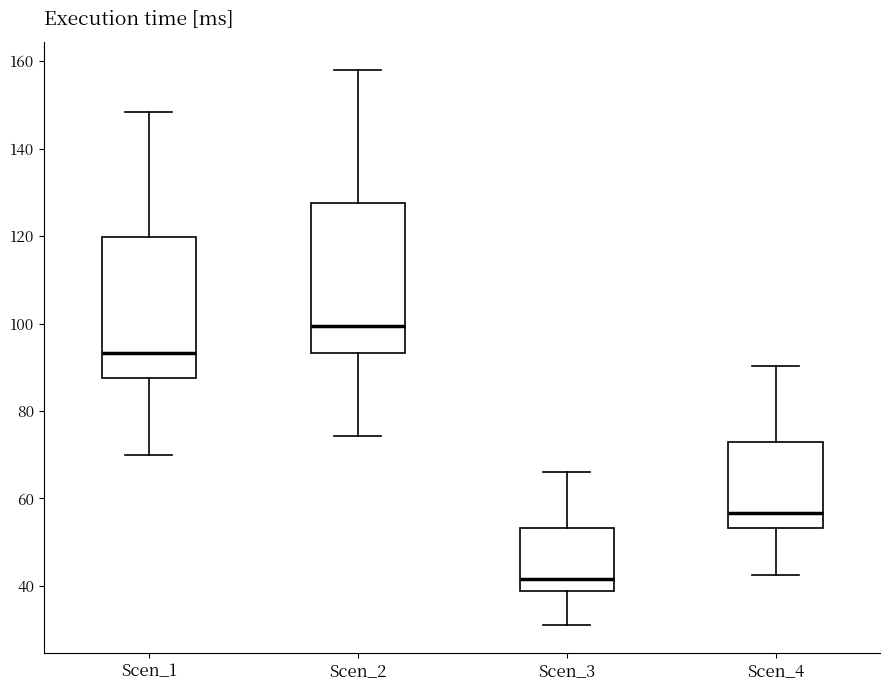

Reading left to right, transcribe this box plot: for each box, give where its median line is, the range the box spans, and where its two whiskers end, as read against the y-axis. The values are not printed on the chart, so give them approximately, as read against the axis.

Scen_1: median 94, box 88 to 120, whiskers 70 to 148
Scen_2: median 100, box 94 to 128, whiskers 74 to 158
Scen_3: median 42, box 38 to 54, whiskers 32 to 66
Scen_4: median 56, box 54 to 72, whiskers 42 to 90